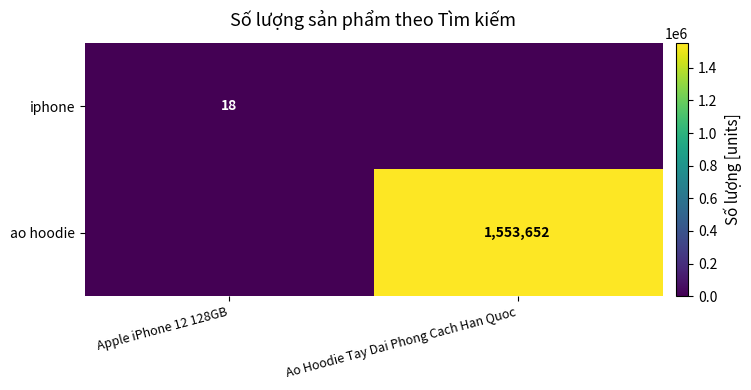

The value of ao hoodie at Ao Hoodie Tay Dai Phong Cach Han Quoc is 2076518. True or false?

False